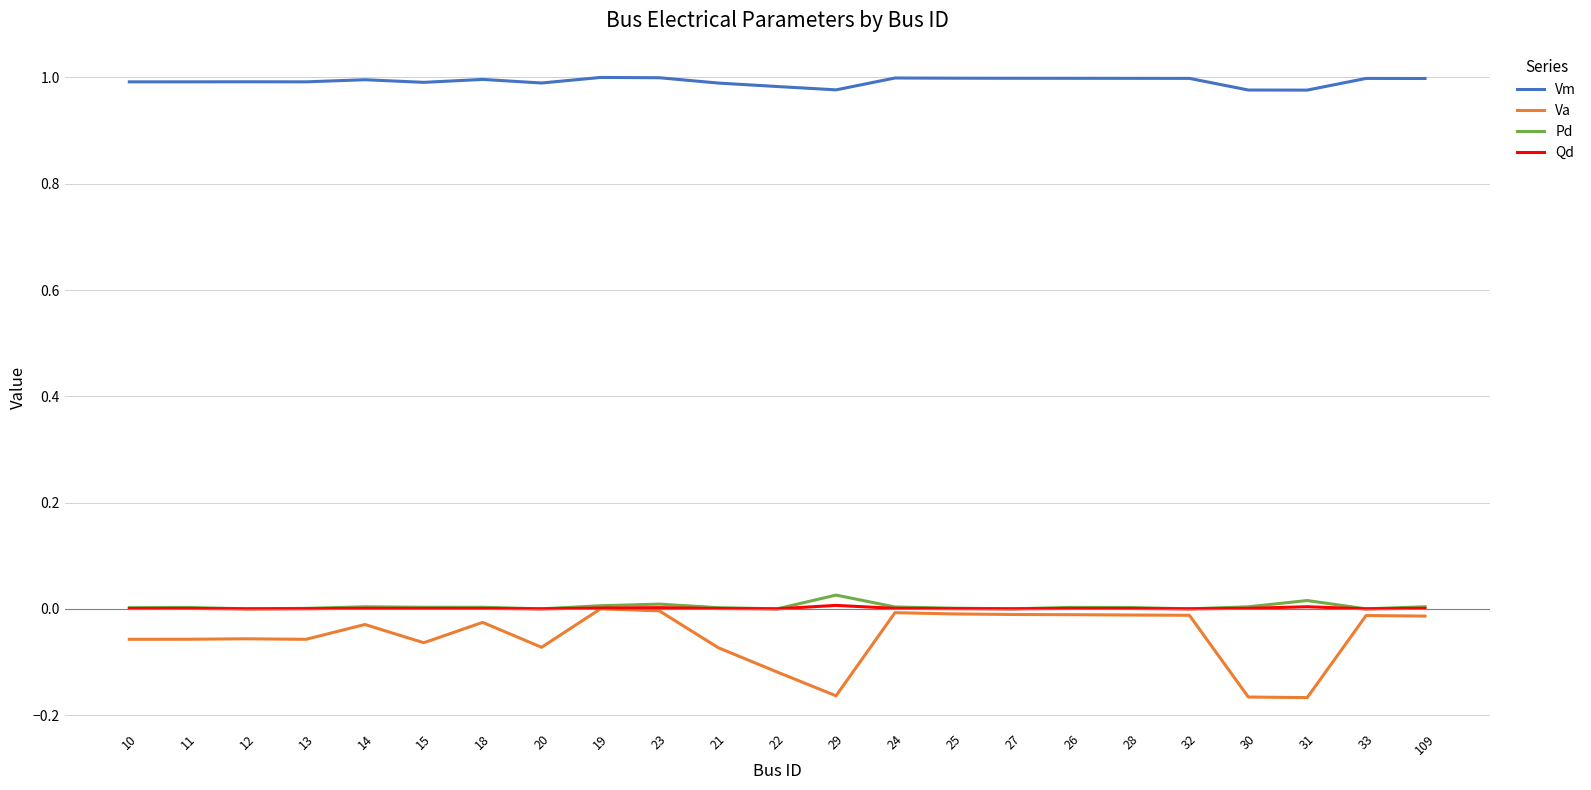

How many series are shown in this chart?

4